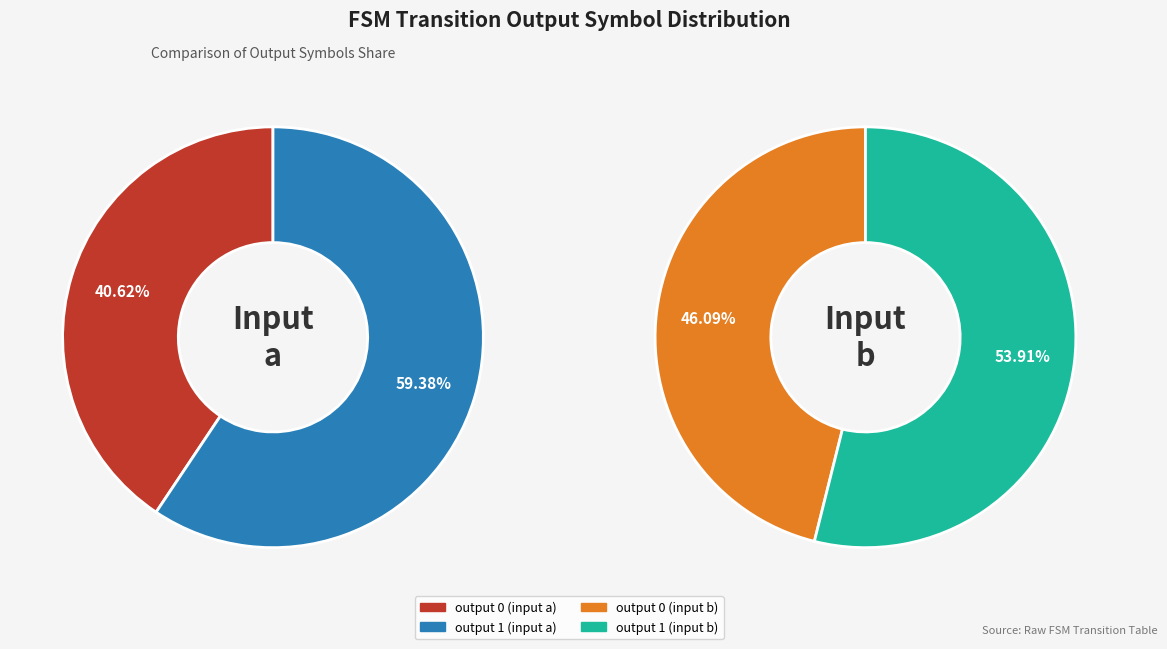

What is the total percentage of output 0 and output 1?

100.0%